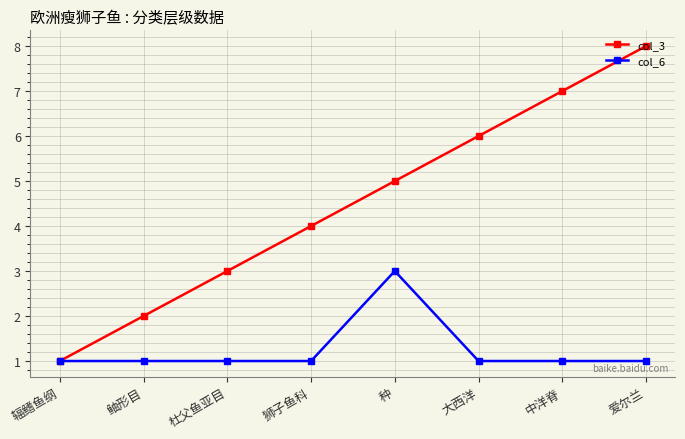

What is the minimum value shown in the chart?

1